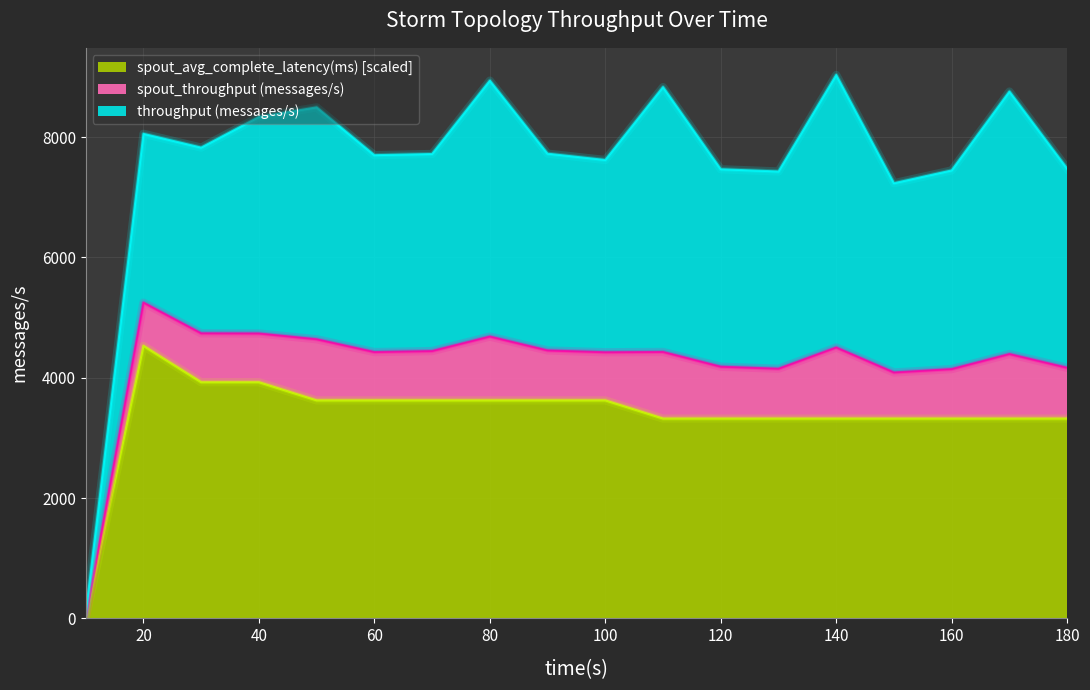

Which series has the largest total across all categories?

throughput (messages/s)